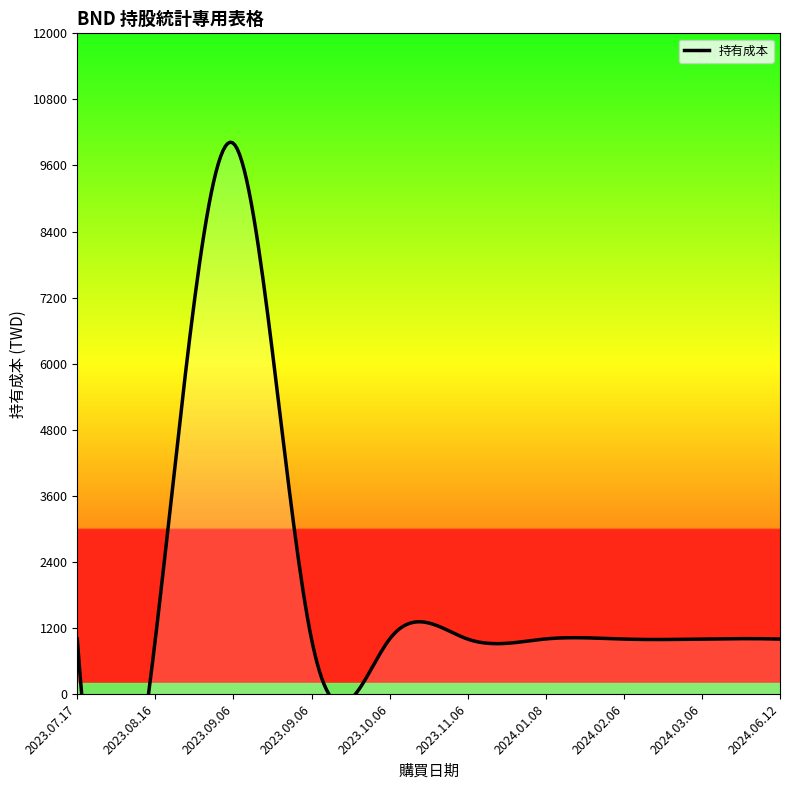

How many lines are shown in the chart?

1